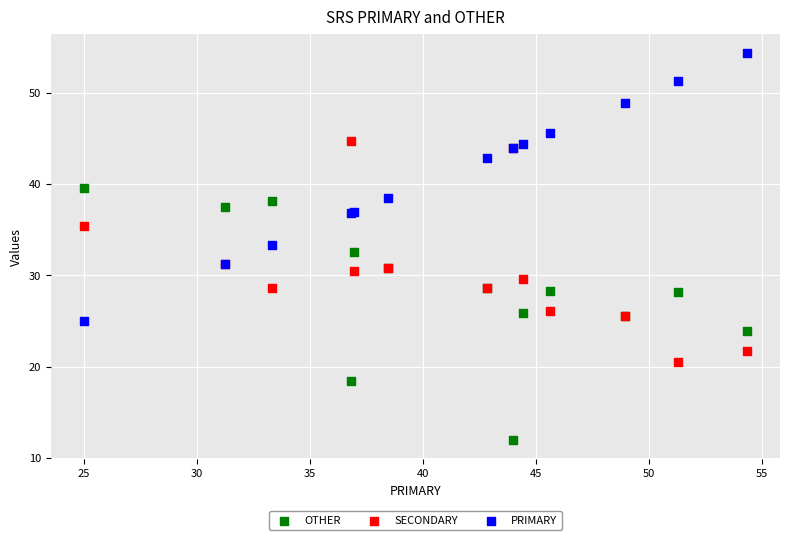

Which series has the widest spread of Y values?

PRIMARY